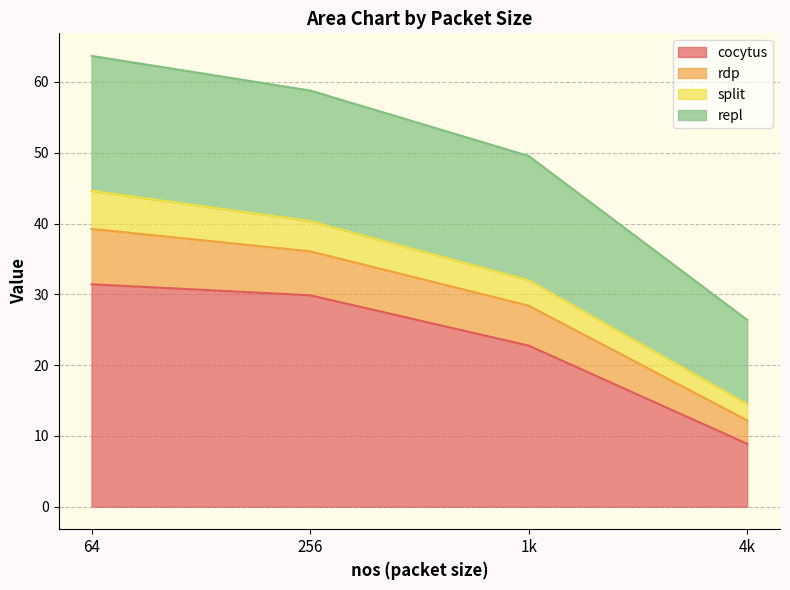

List the labels in order of repl value, largest first.

64, 256, 1k, 4k